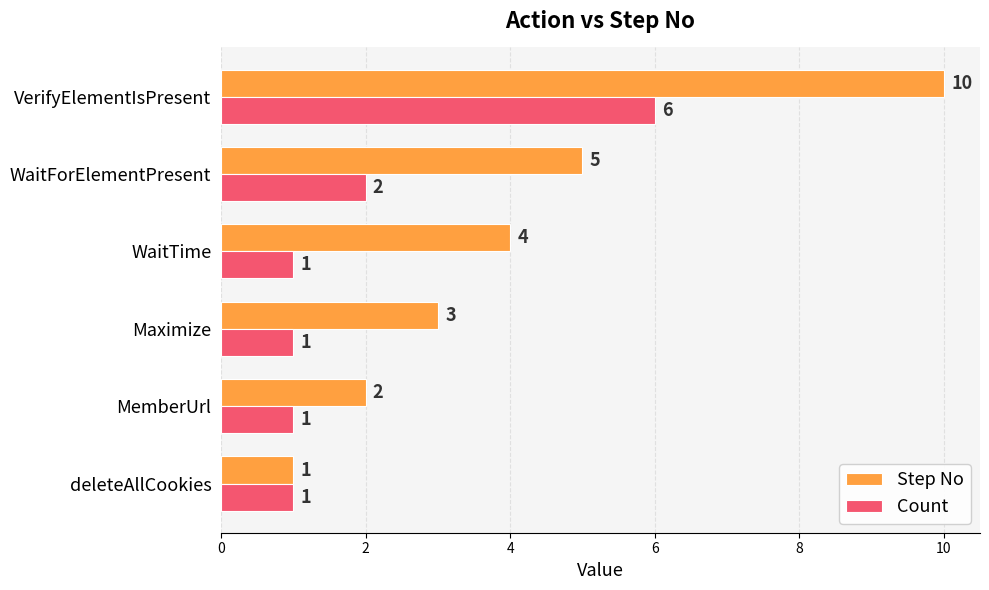

How many series are shown in this chart?

2